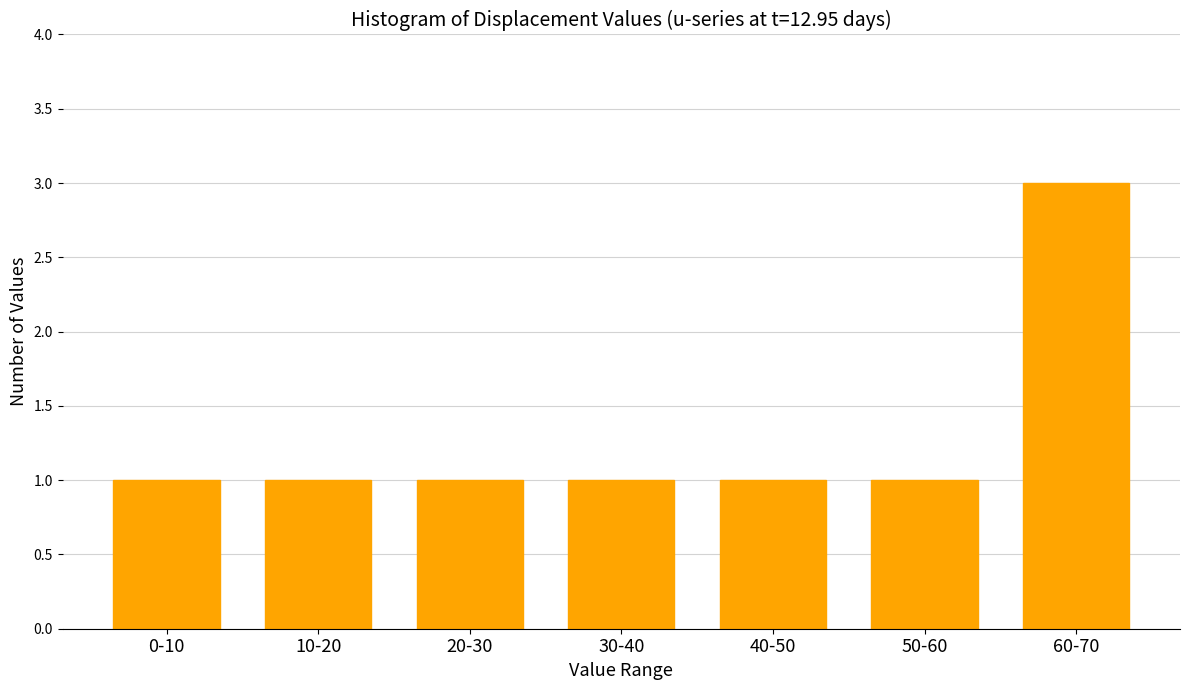

Reading right to left, list all the values displayed in this chart.

60-70=3	50-60=1	40-50=1	30-40=1	20-30=1	10-20=1	0-10=1